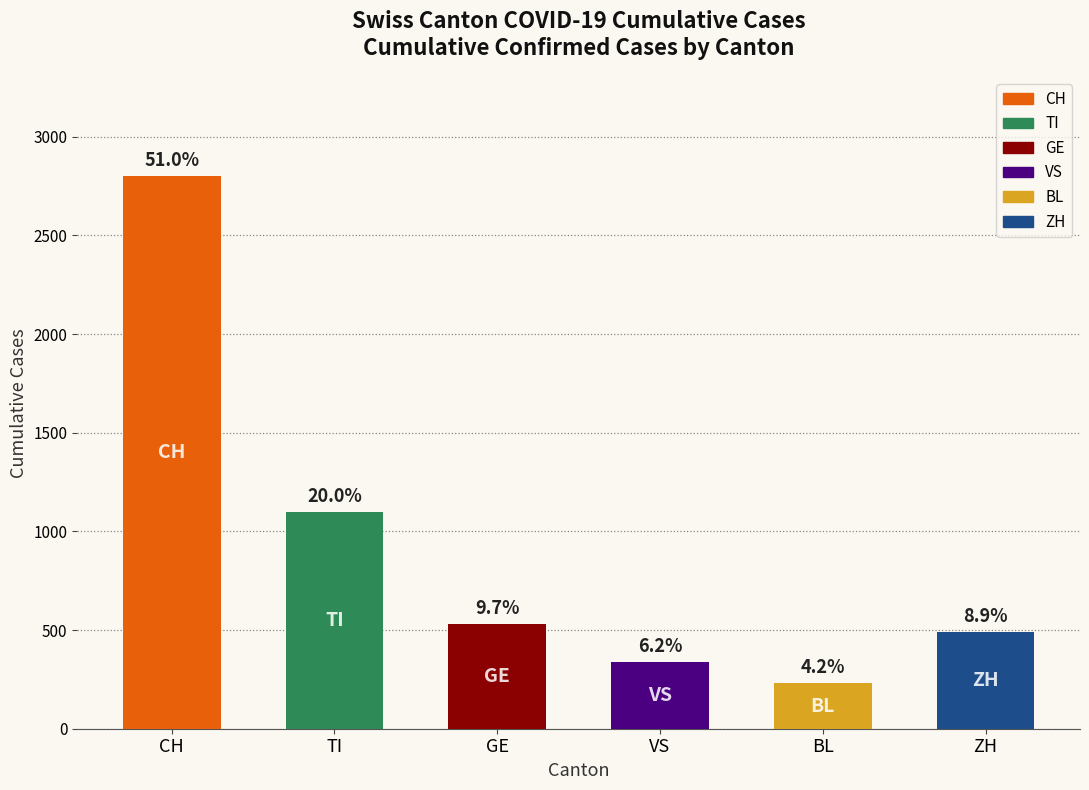

Does the chart contain any negative values?

No